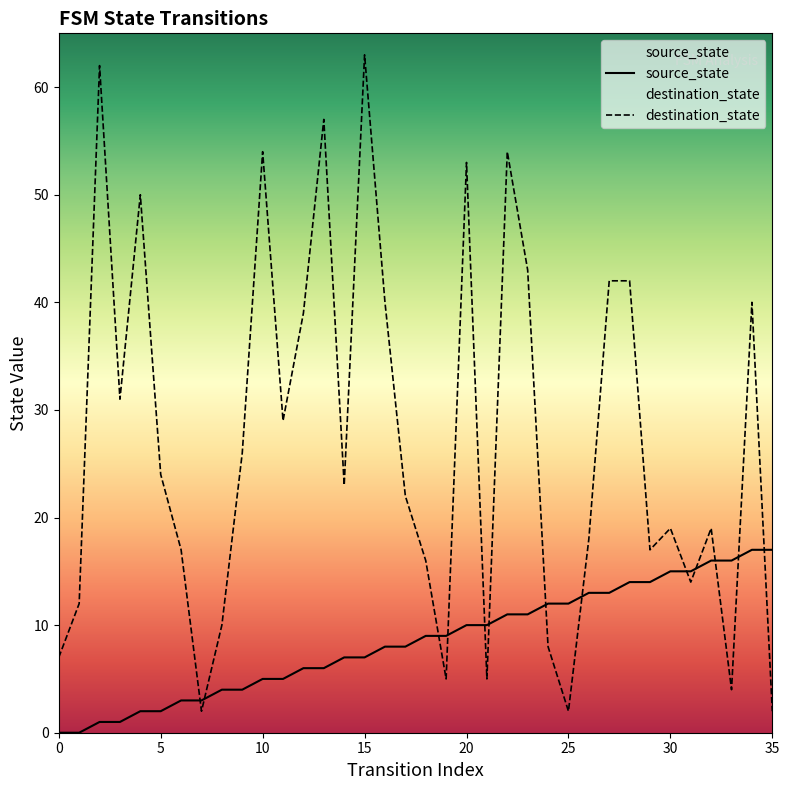

Which series reaches the minimum Y coordinate?

source_state